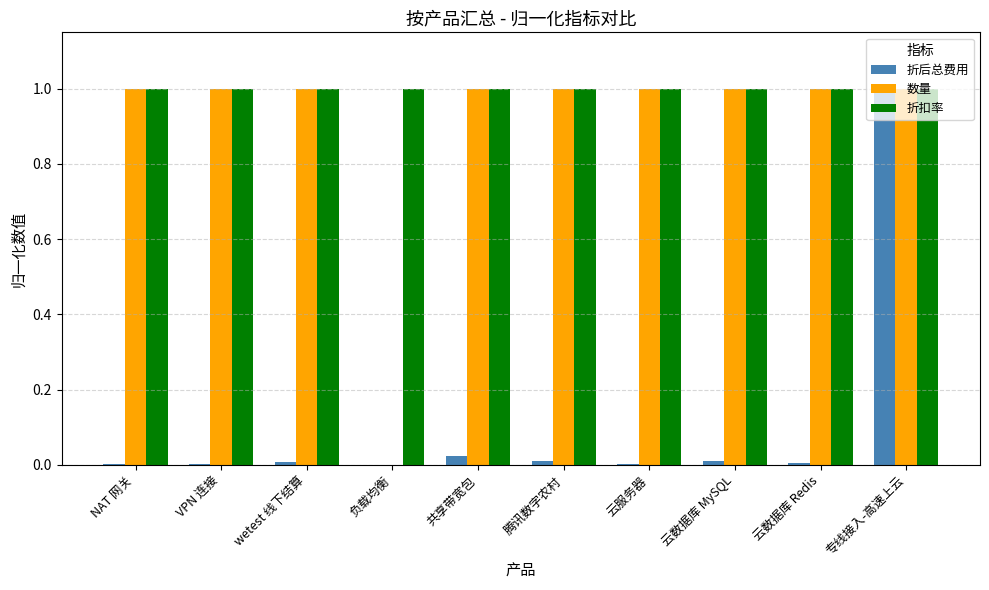

Are the bars horizontal?

No